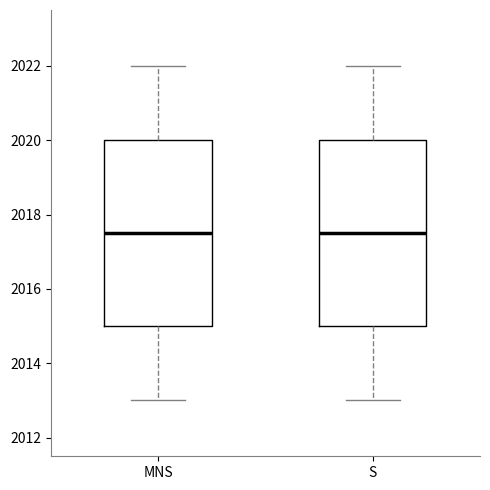

Where does the lower whisker of the box for MNS end on the y-axis? The values are not printed on the chart, so give them approximately, as read against the axis.

2013.0